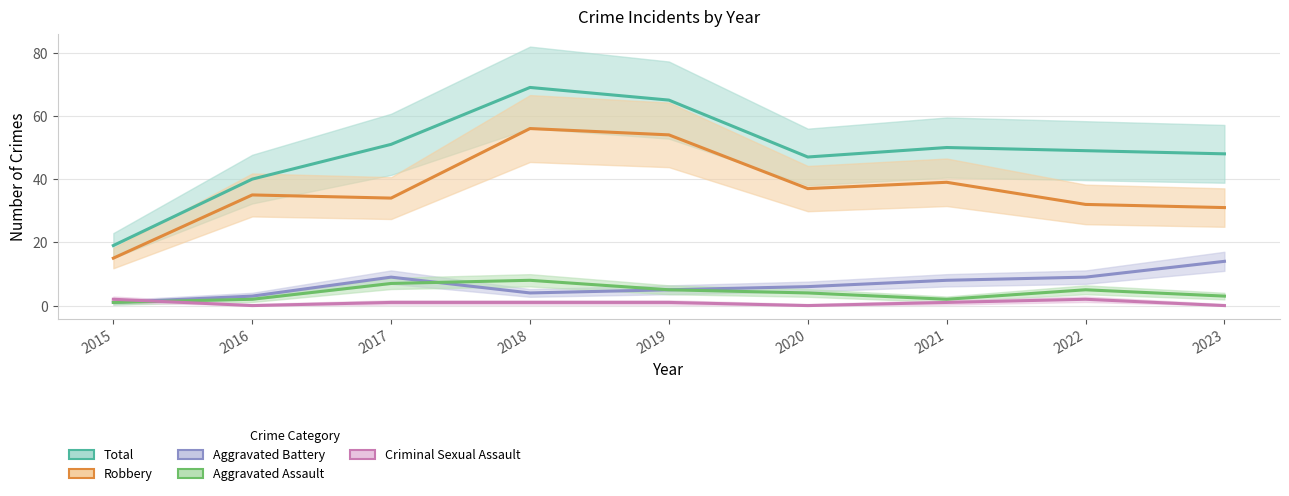

List the labels in order of Total value, largest first.

2018, 2019, 2017, 2021, 2022, 2023, 2020, 2016, 2015